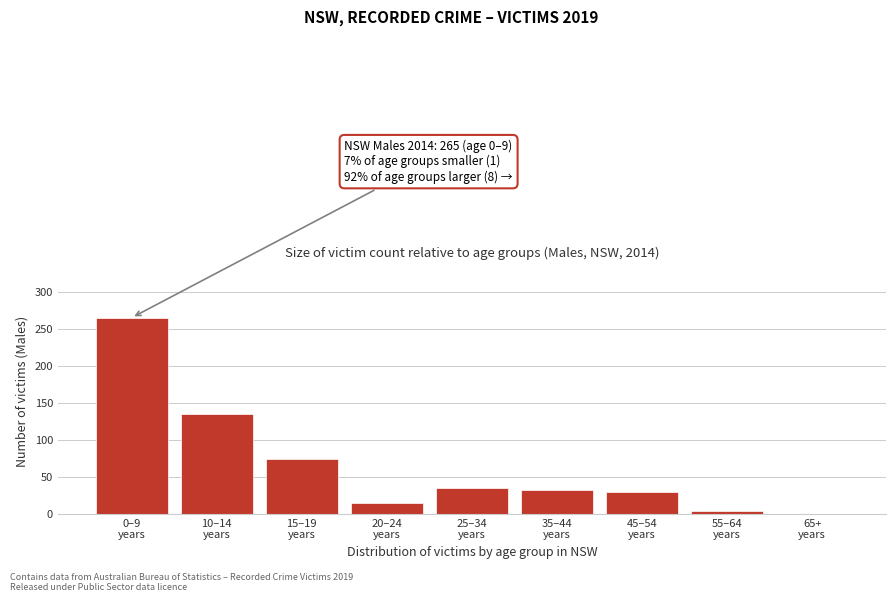

What is the maximum value shown in the chart?

265